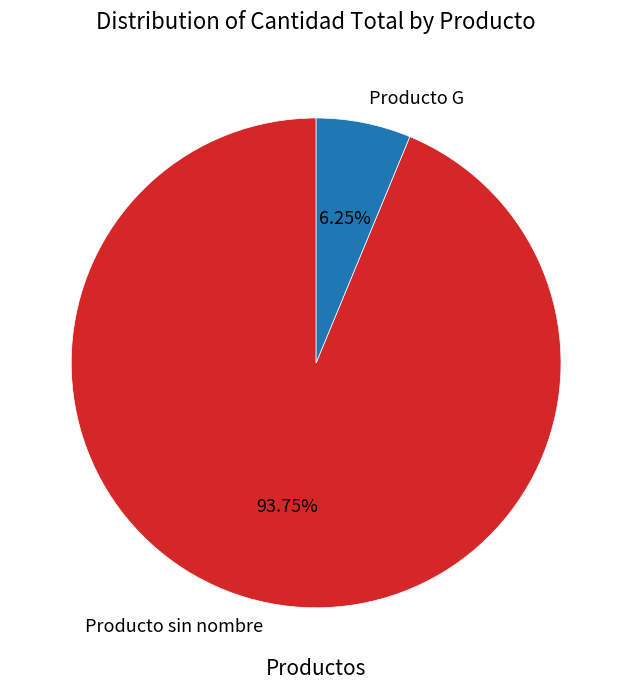

Does any single category account for the majority?

Yes